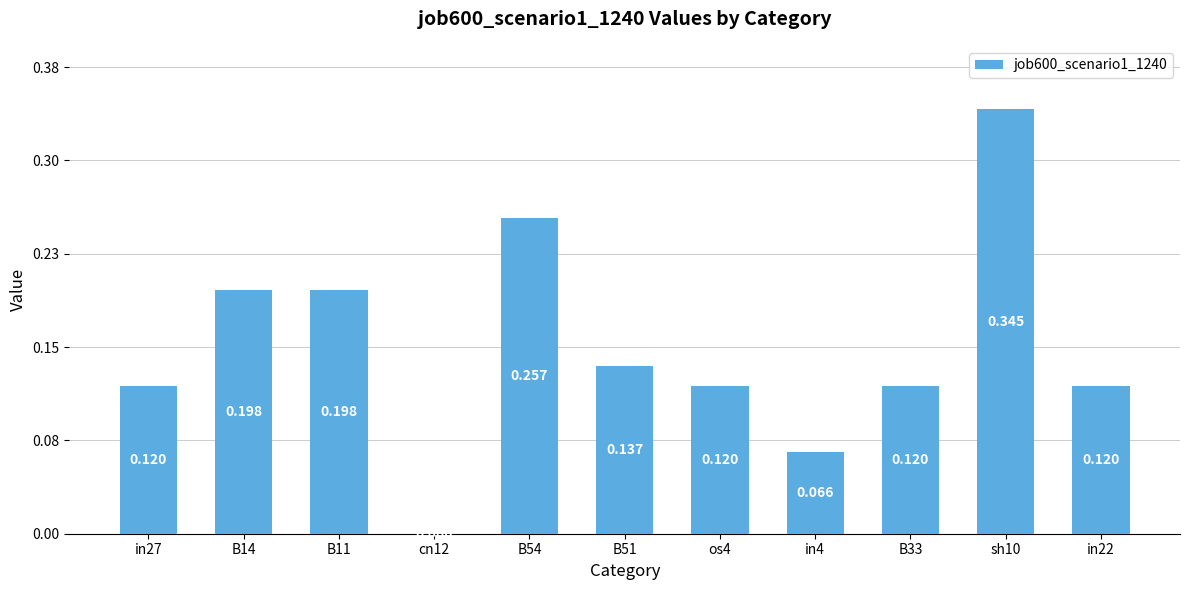

What position from the right is B33?

3